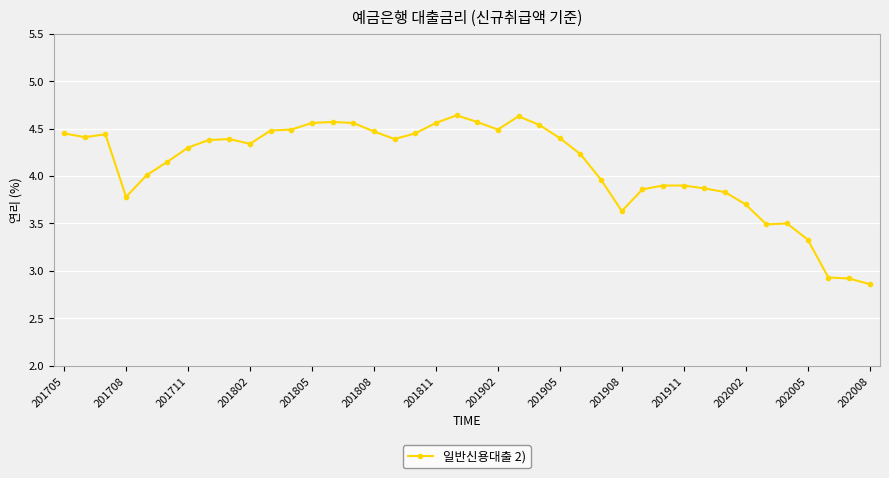

What is the difference between the maximum and minimum values?

1.8